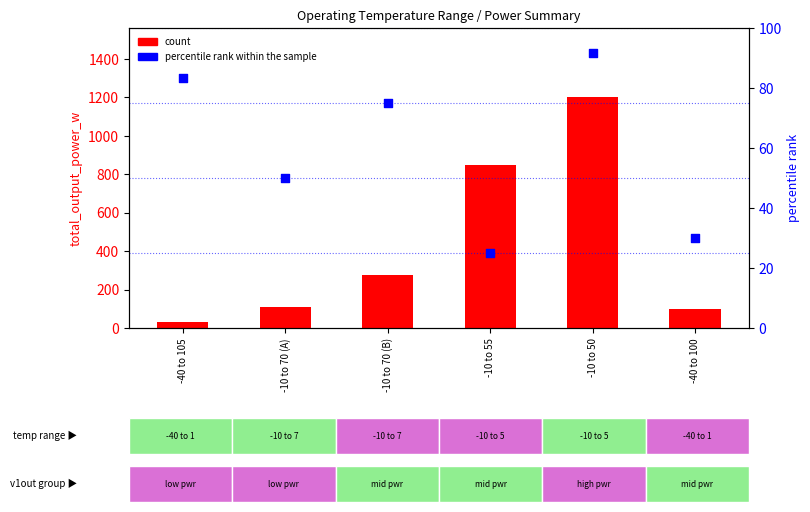

Which series contains the lowest Y value?

percentile rank within the sample